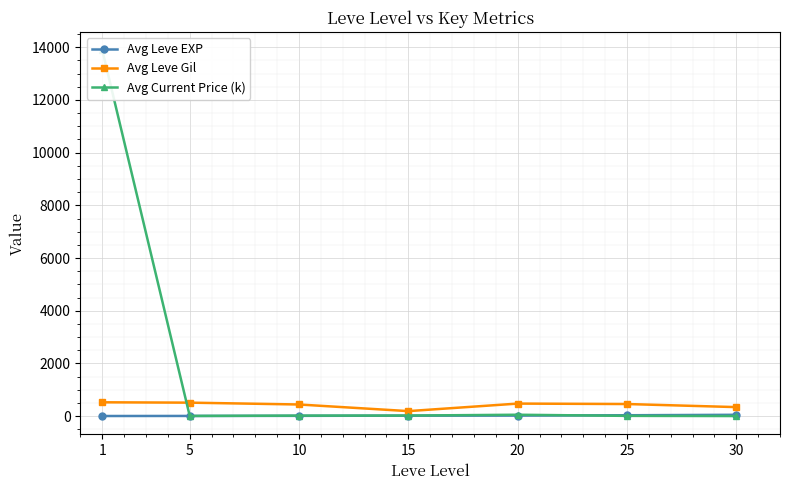

How many lines are shown in the chart?

3